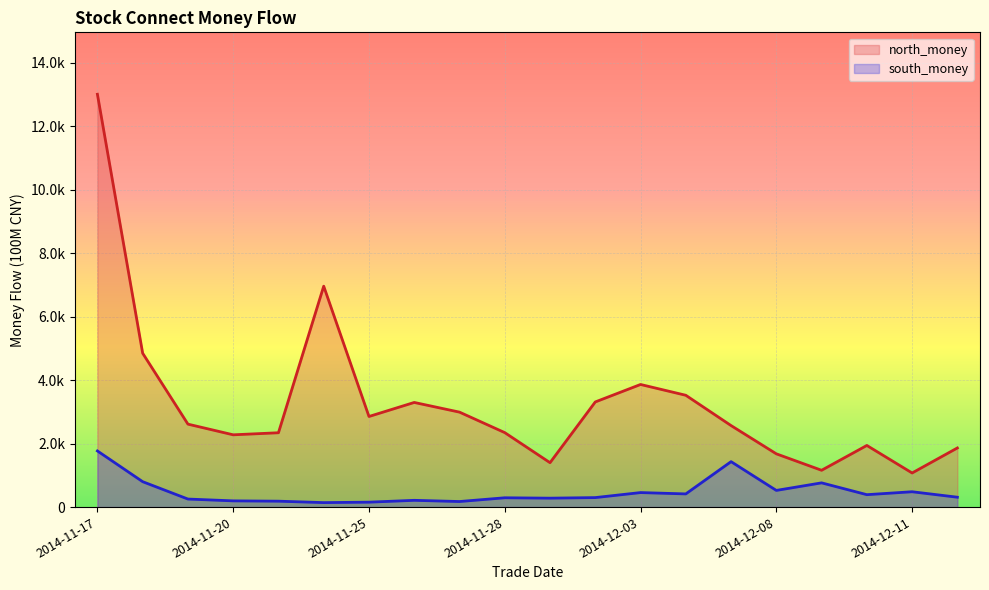

In north_money, how many points are higher than both neighbors (excluding endpoints)?

4